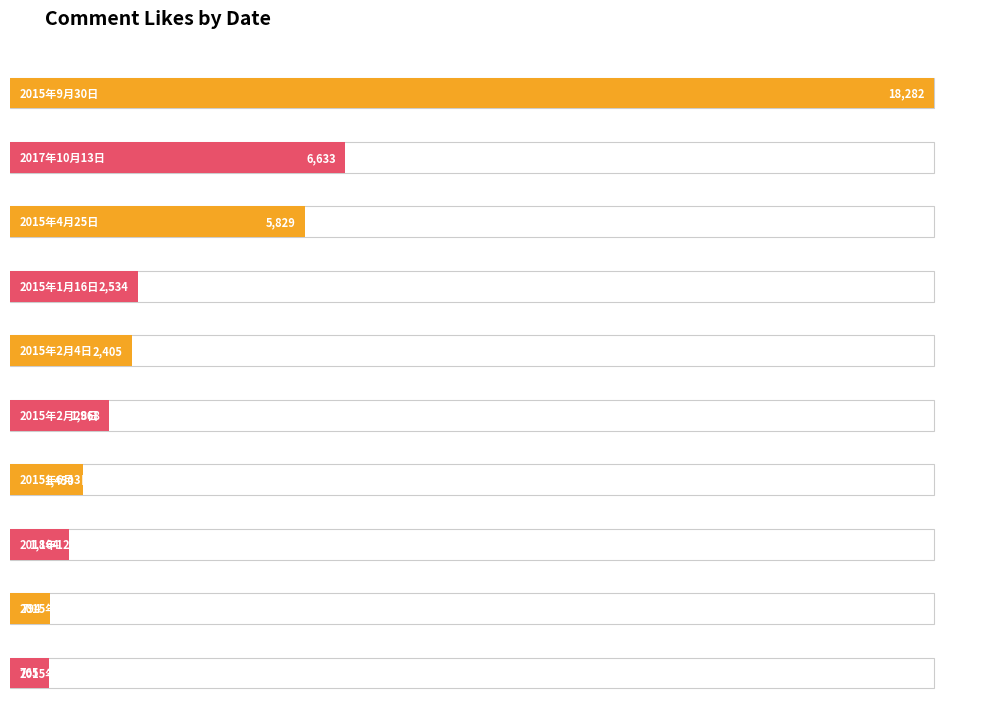

What is the change in value from 2015年2月10日 to 2015年3月31日?

-29